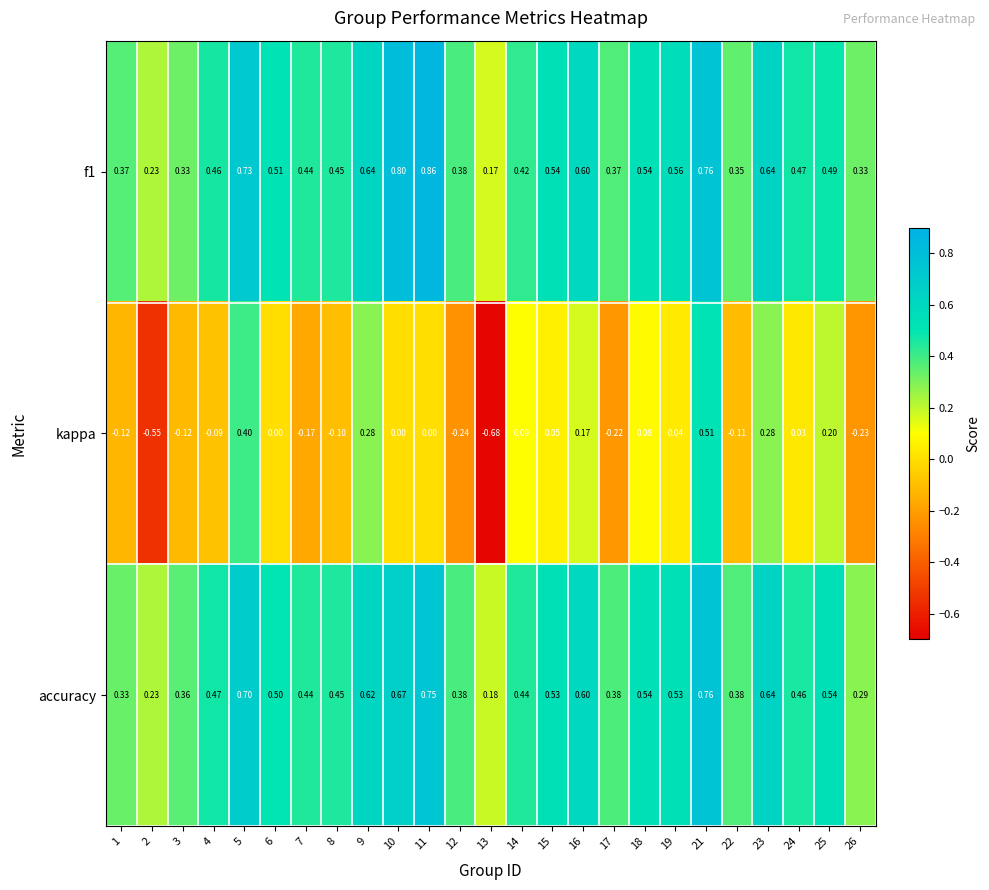

Which series has the largest total across all categories?

f1